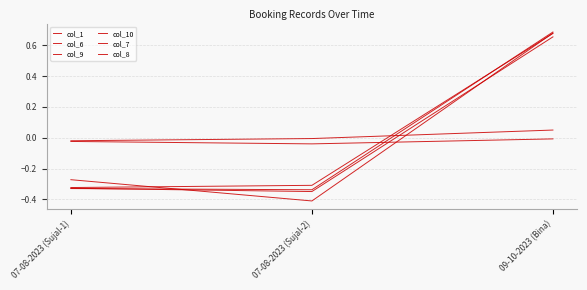

At 07-08-2023 (Sujal-1), list the series in order from smallest to largest.

col_1, col_9, col_6, col_10, col_8, col_7